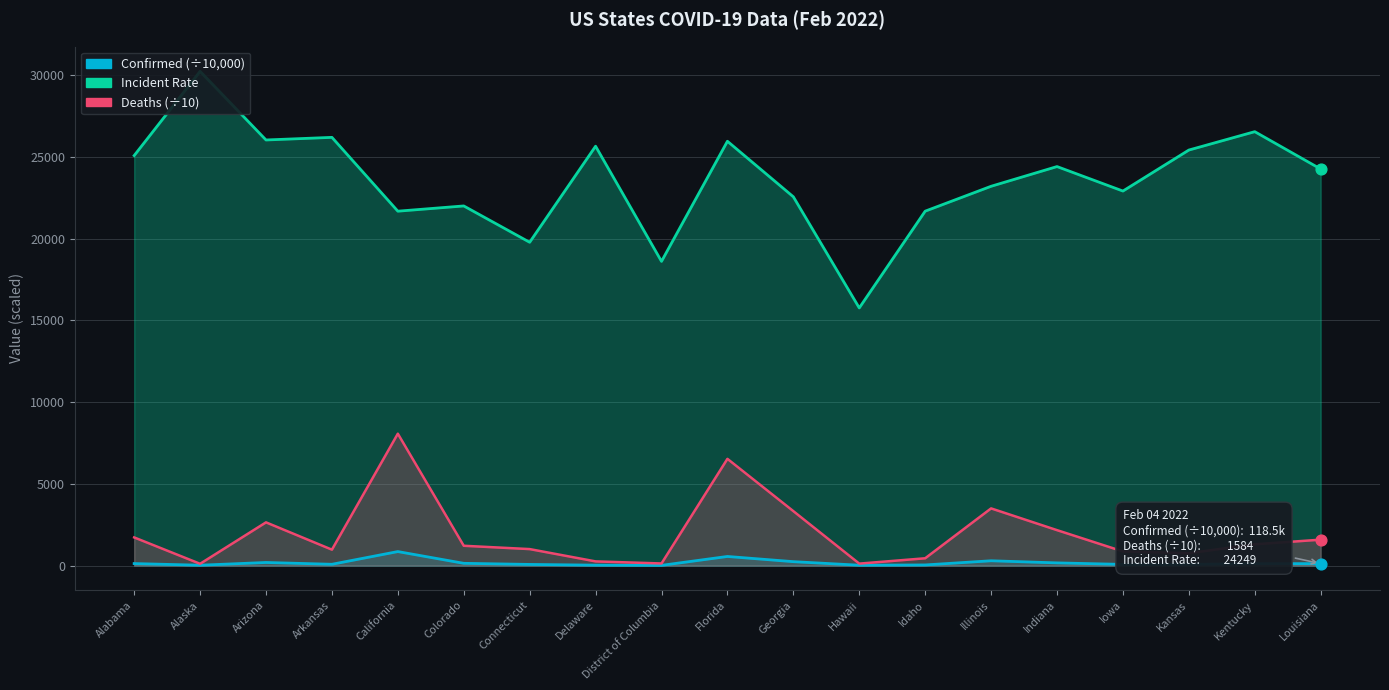

At how many categories does at least one series exceed 23030?

11